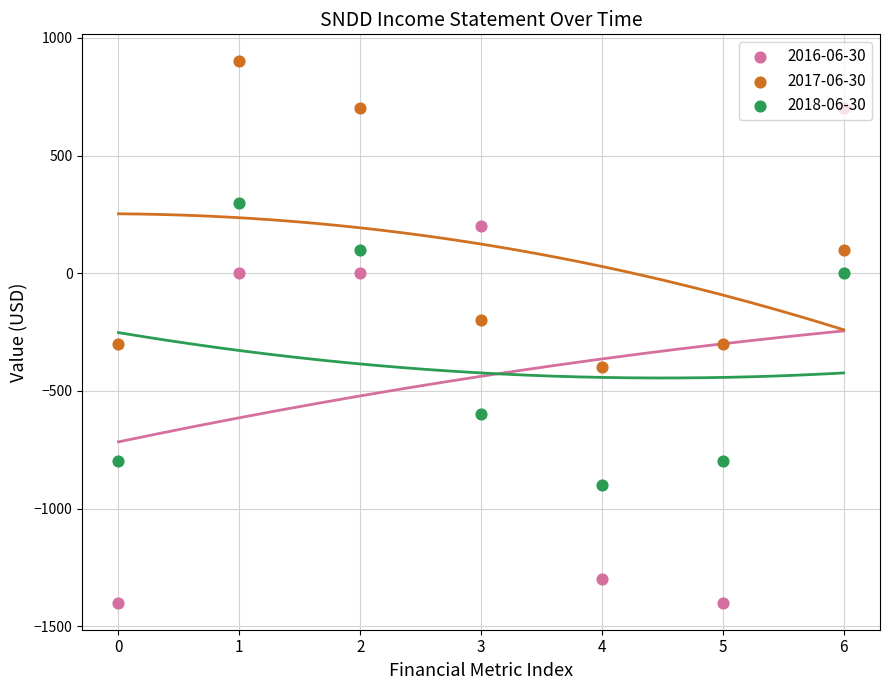

Which series contains the highest Y value?

2017-06-30